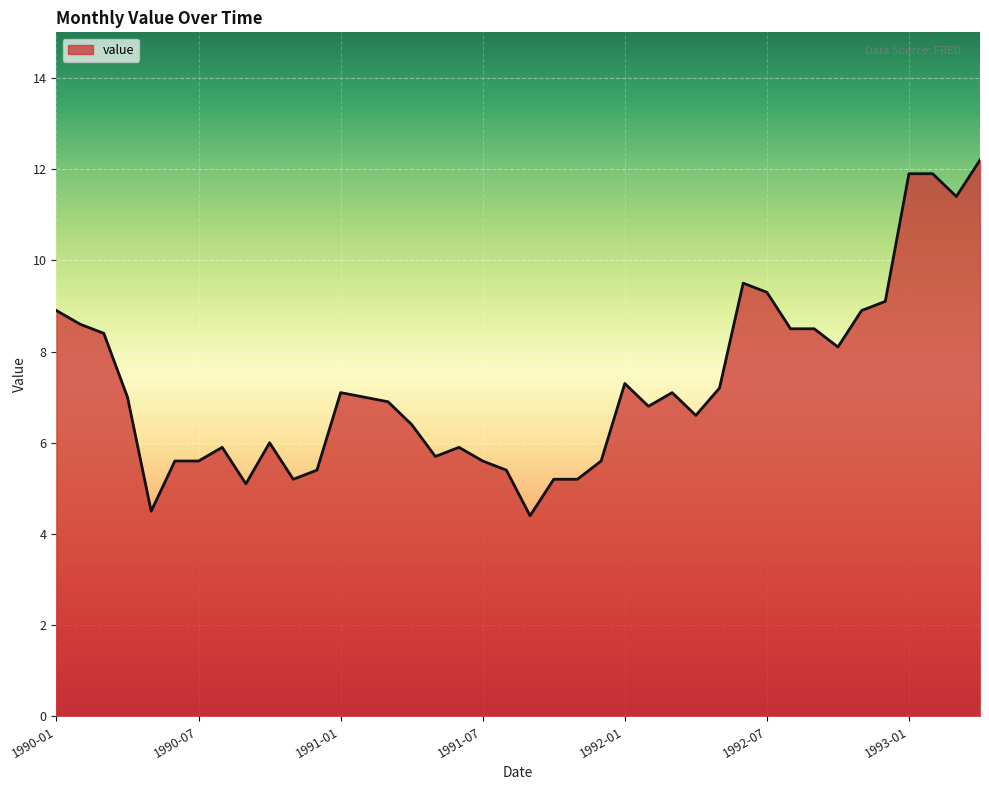

What is the maximum value shown in the chart?

12.2